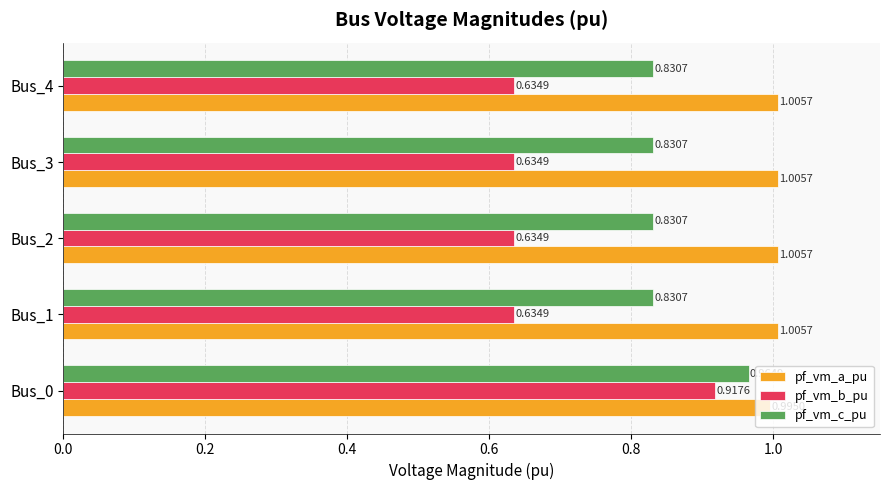

At how many categories does at least one series exceed 0?

5